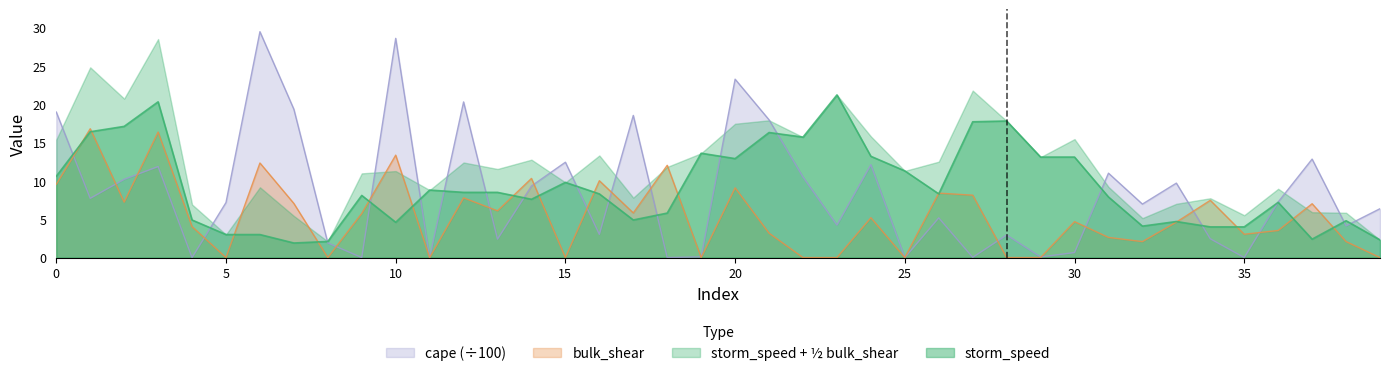

Which series has the largest total across all categories?

storm_speed + ½ bulk_shear